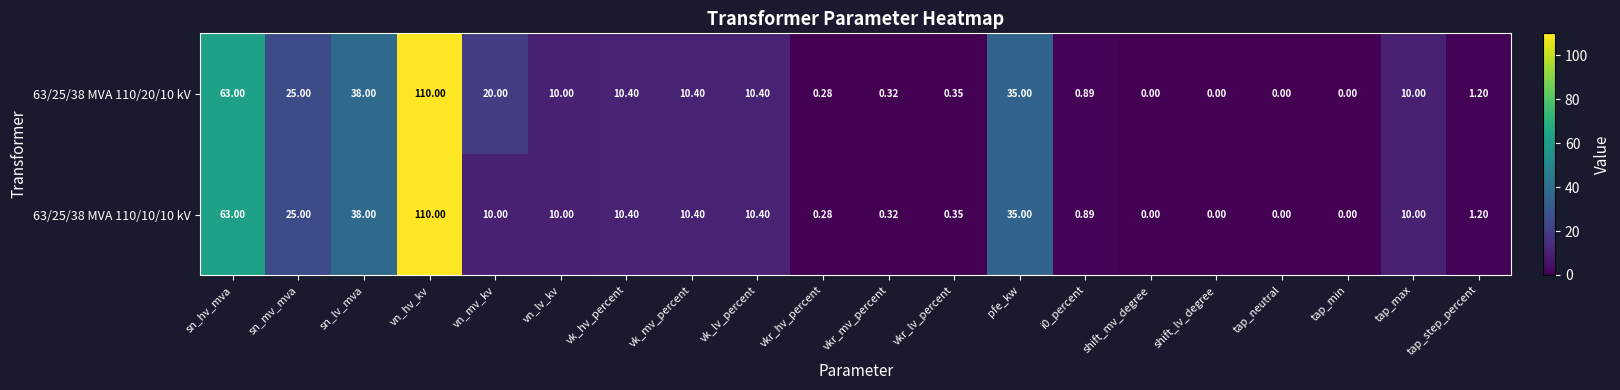

At which category is the sum across all series the highest?

vn_hv_kv